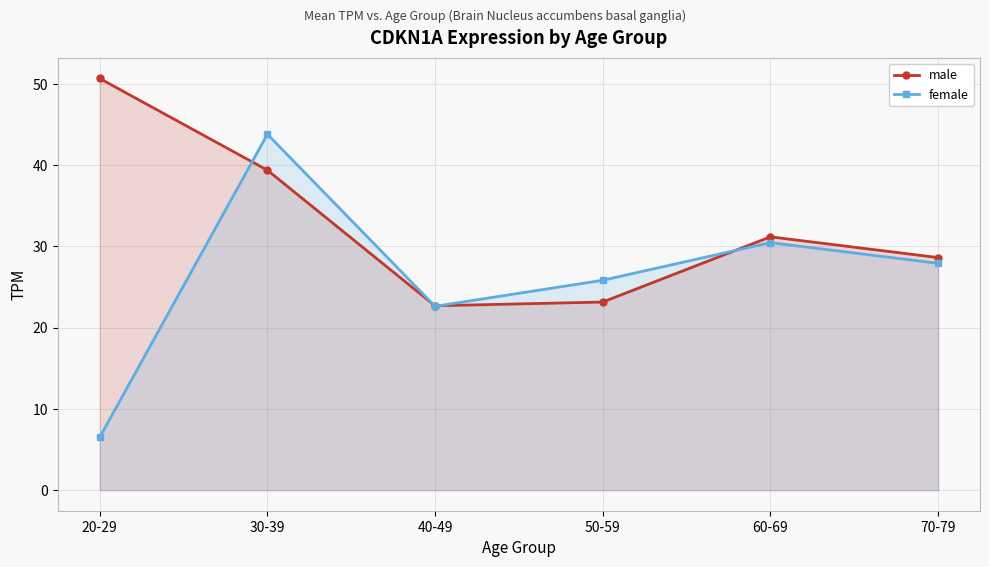

Which series has the largest total across all categories?

male